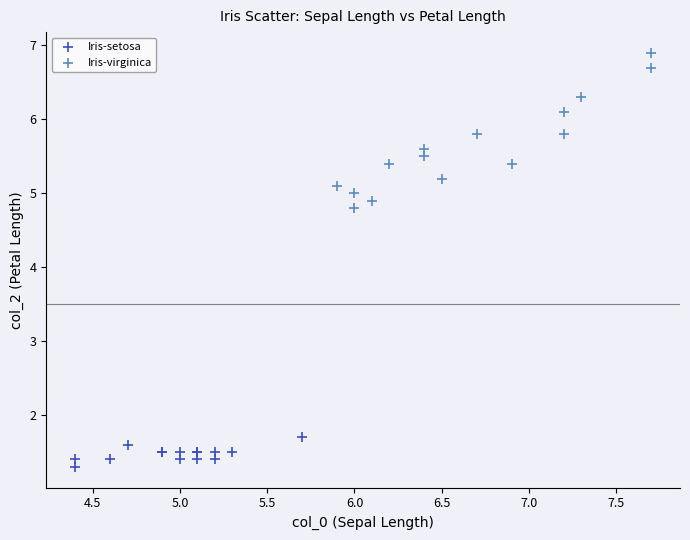

Which series reaches the minimum Y coordinate?

Iris-setosa